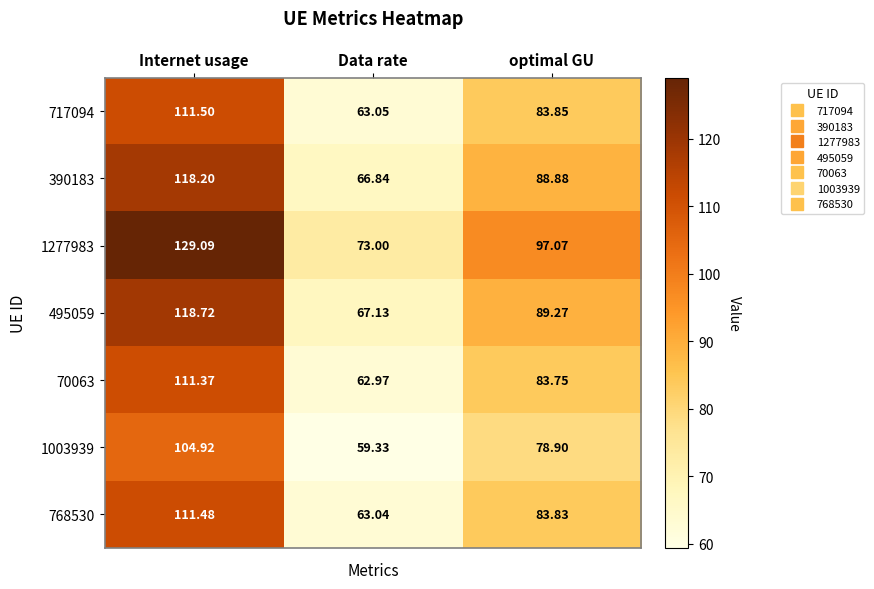

What is the spread (max minus min) of values at optimal GU?

18.2